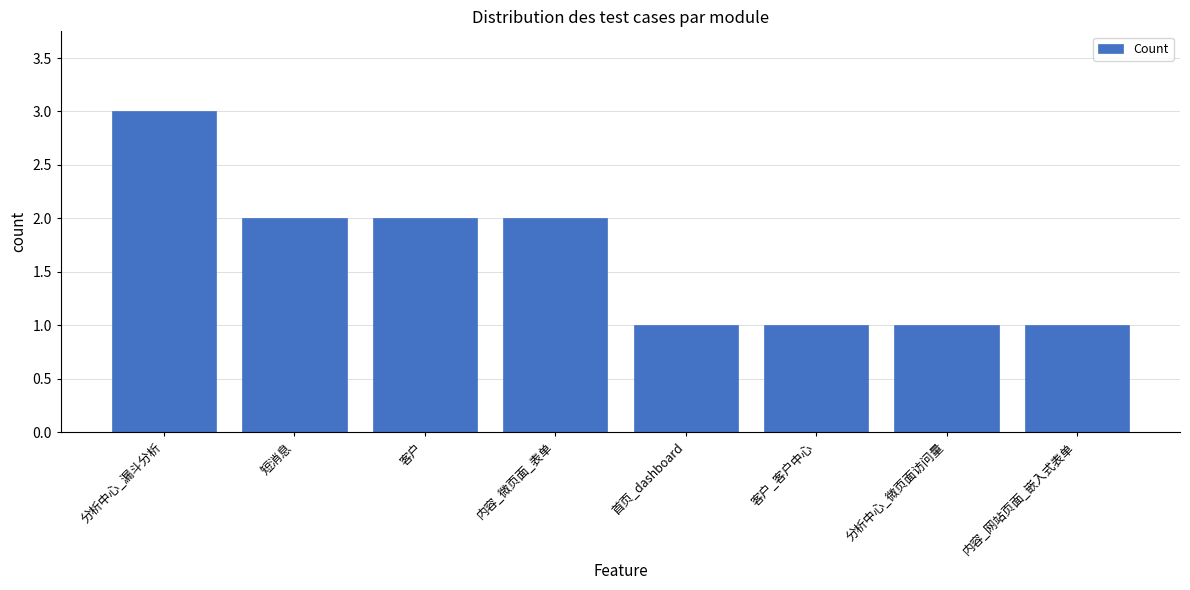

Count the number of categories in the chart.

8